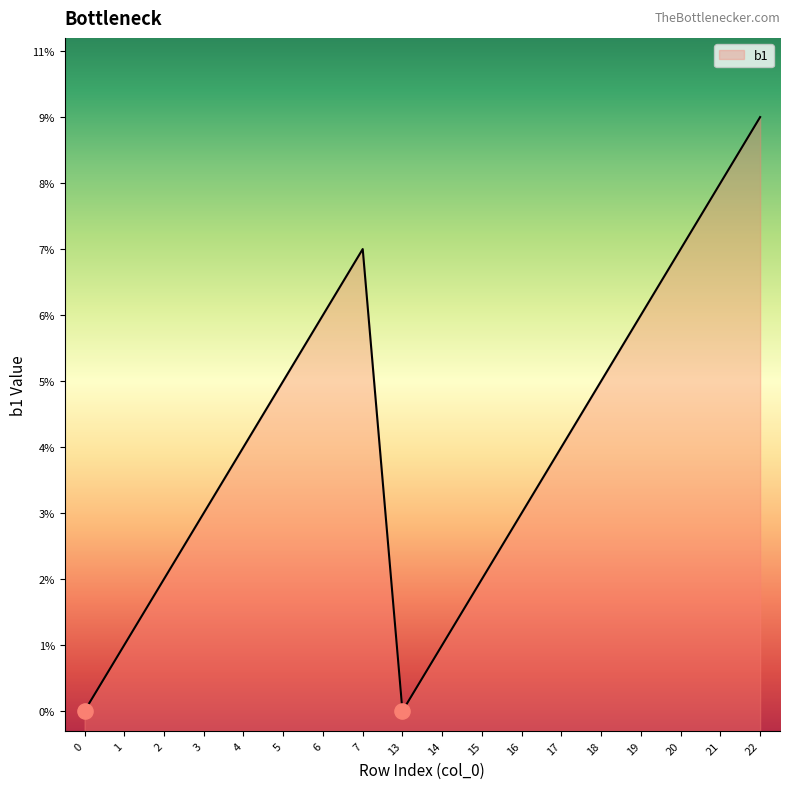

Between 3 and 0, which is larger?

3